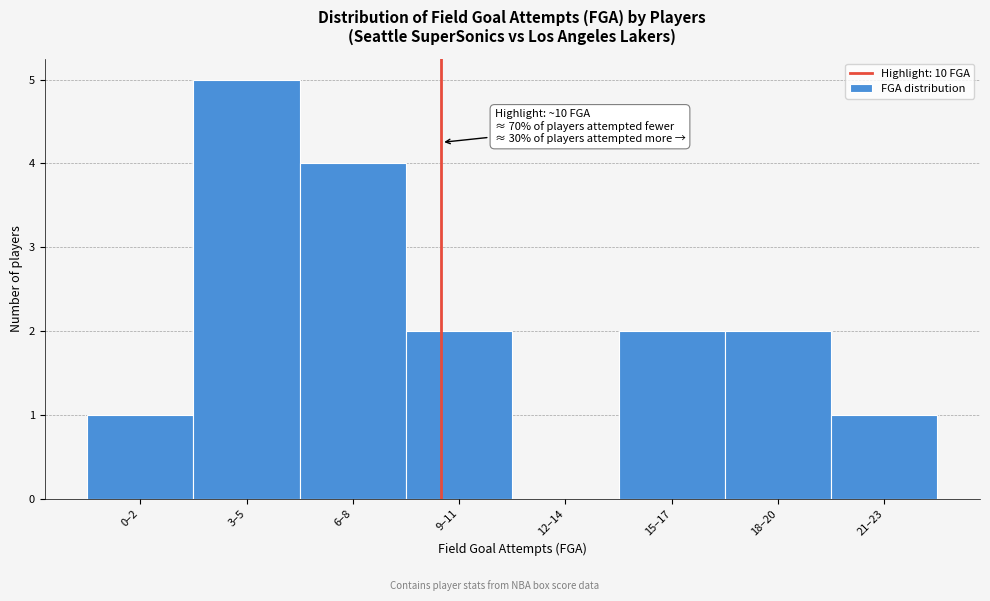

Reading right to left, what are all the values shown in this chart?

21–23=1	18–20=2	15–17=2	12–14=0	9–11=2	6–8=4	3–5=5	0–2=1